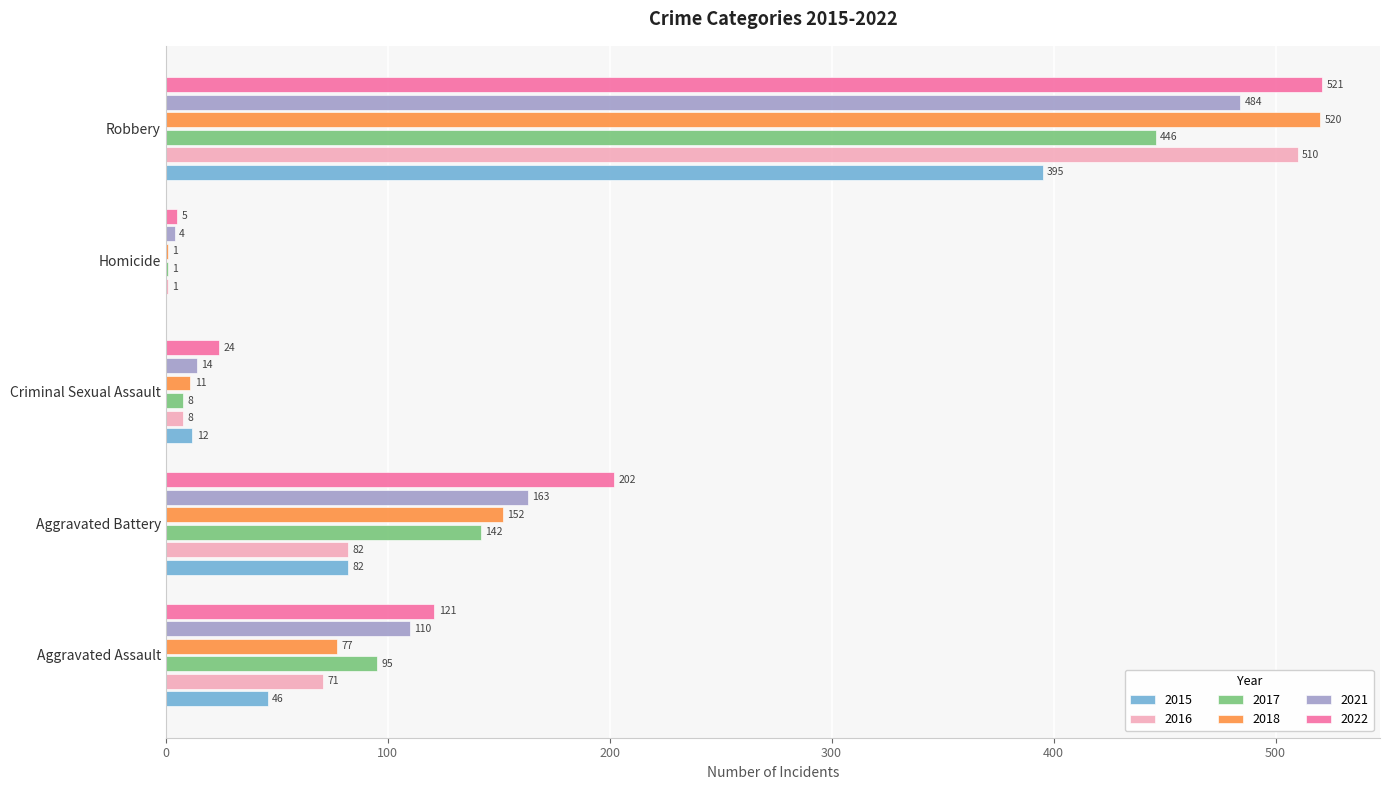

The 2022 series shows 202 at Aggravated Battery. True or false?

True